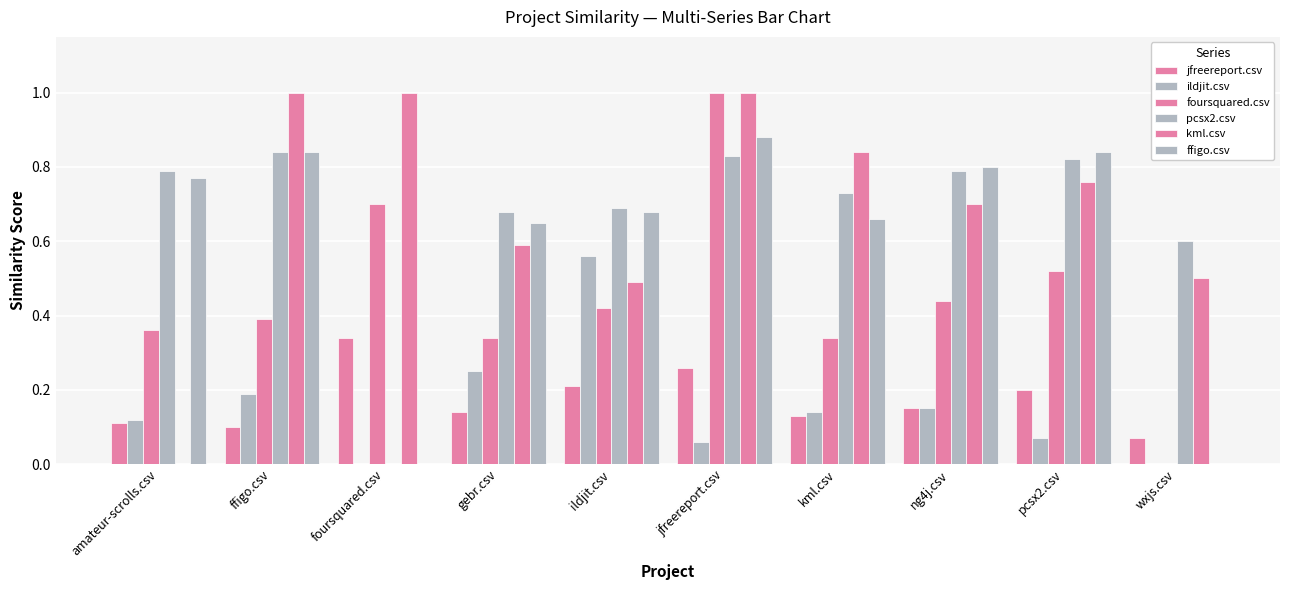

How many data points does each series have?

10